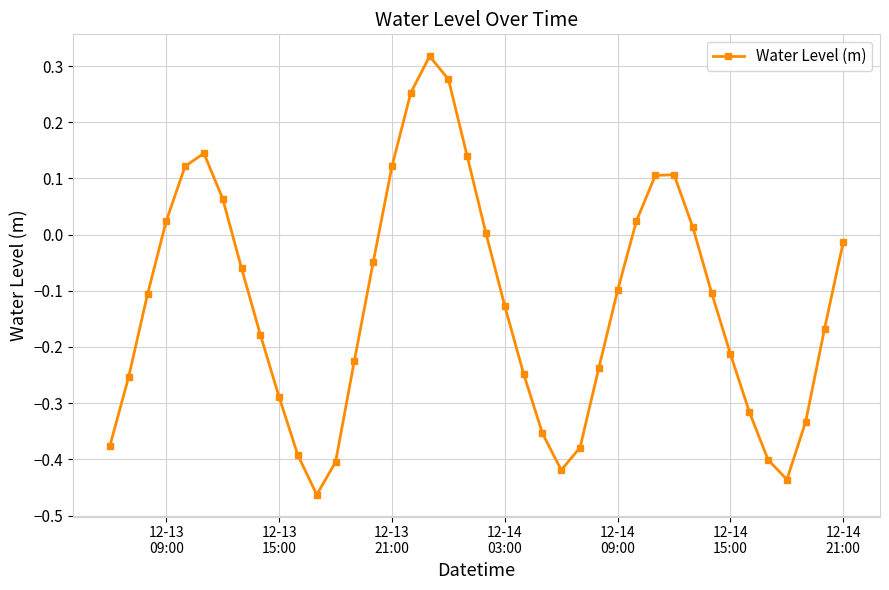

What is the difference between the maximum and minimum values?

0.8